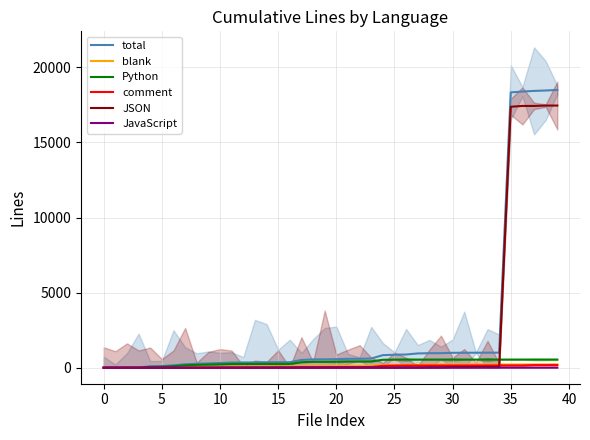

How many data points in JSON are above 5?

12